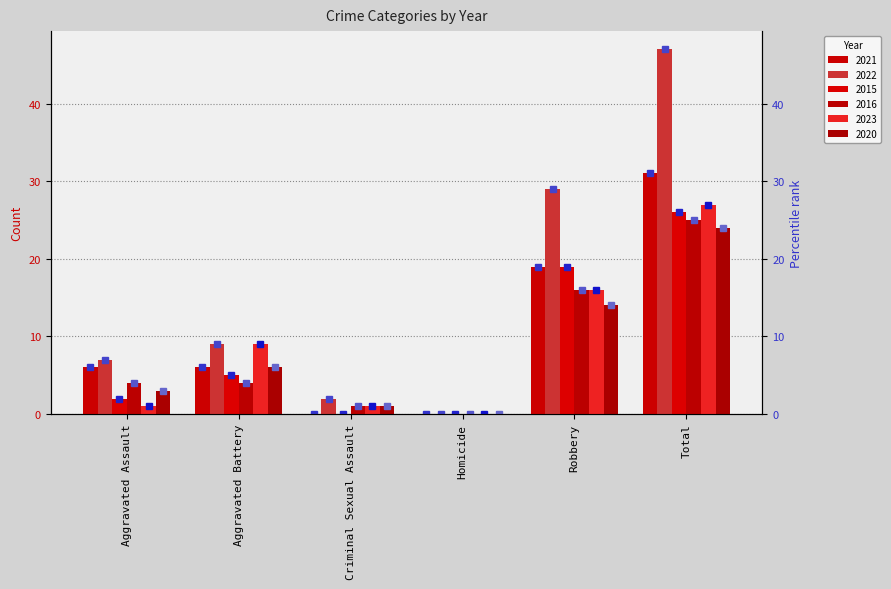

Rank the series at Robbery from highest to lowest value.

2022, 2021, 2015, 2016, 2023, 2020